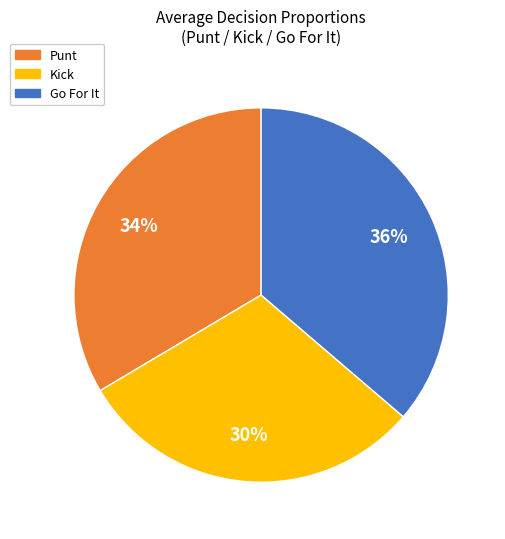

To the nearest percent, what percentage of the pie is Kick?

30%